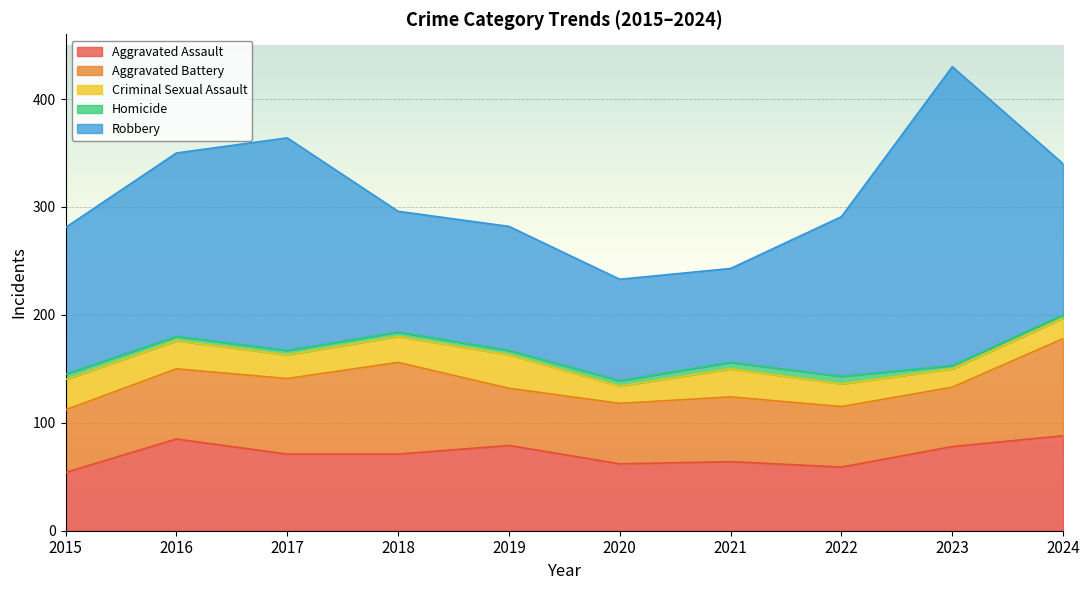

Count the Homicide values in the range 4 to 5.

6